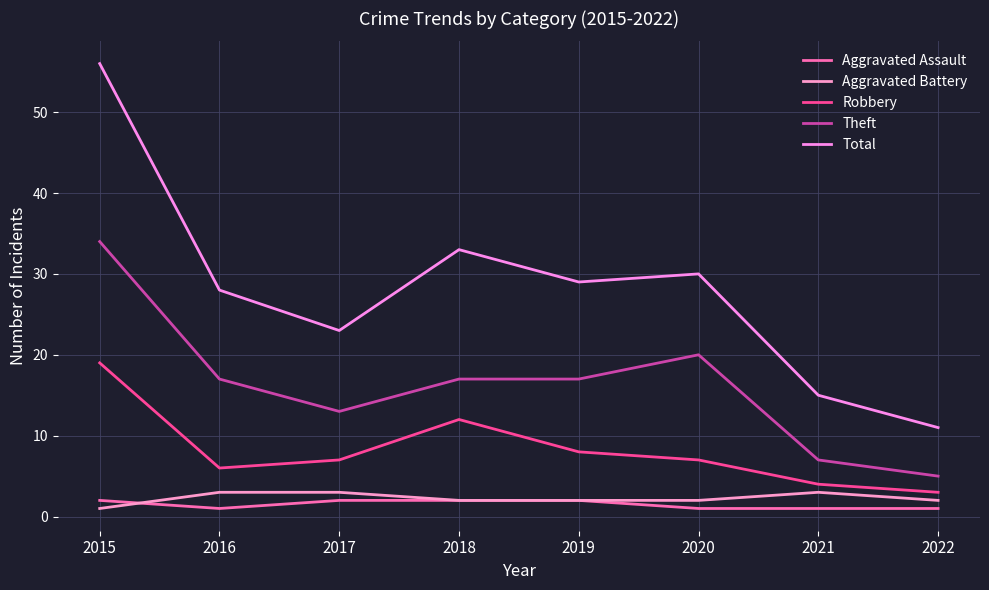

Rank the categories by Robbery value from highest to lowest.

2015, 2018, 2019, 2017, 2020, 2016, 2021, 2022